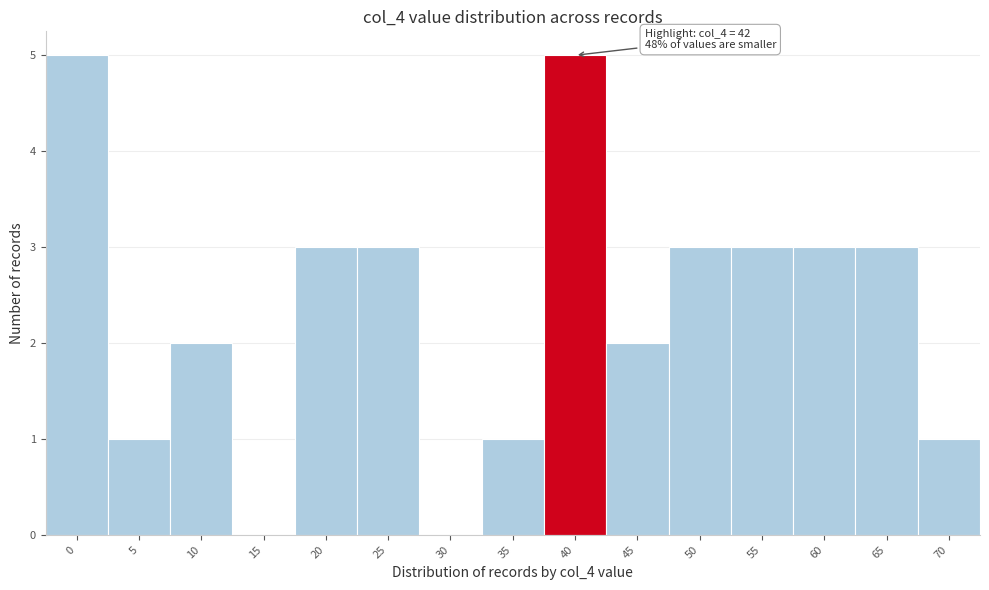

Reading left to right, what are all the values shown in this chart?

0=5	5=1	10=2	15=0	20=3	25=3	30=0	35=1	40=5	45=2	50=3	55=3	60=3	65=3	70=1